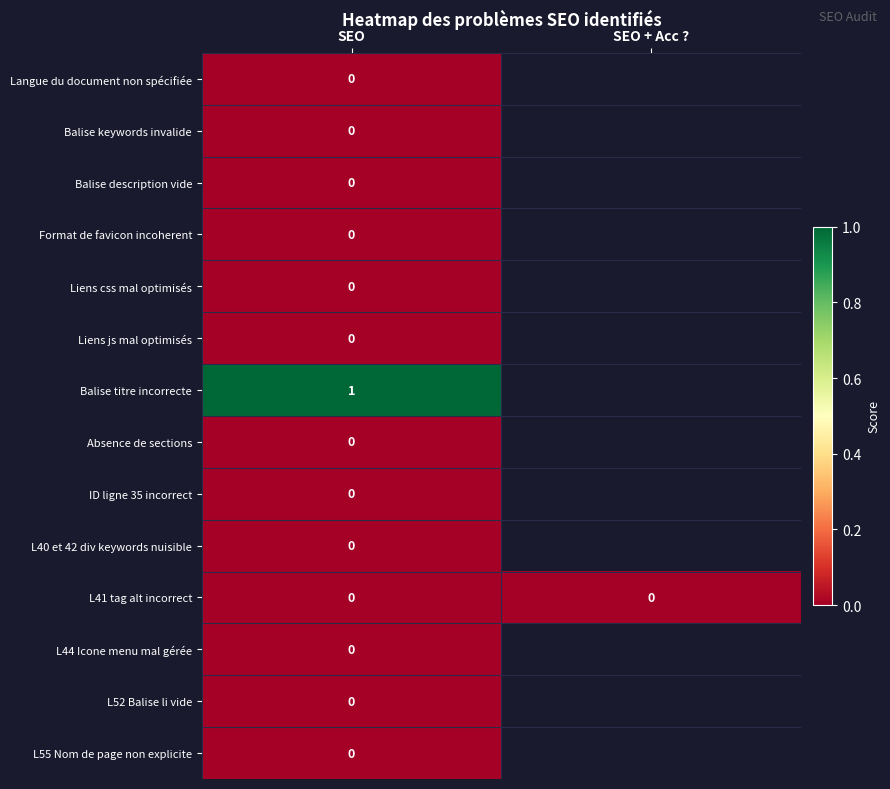

What is the greatest value displayed?

1.0